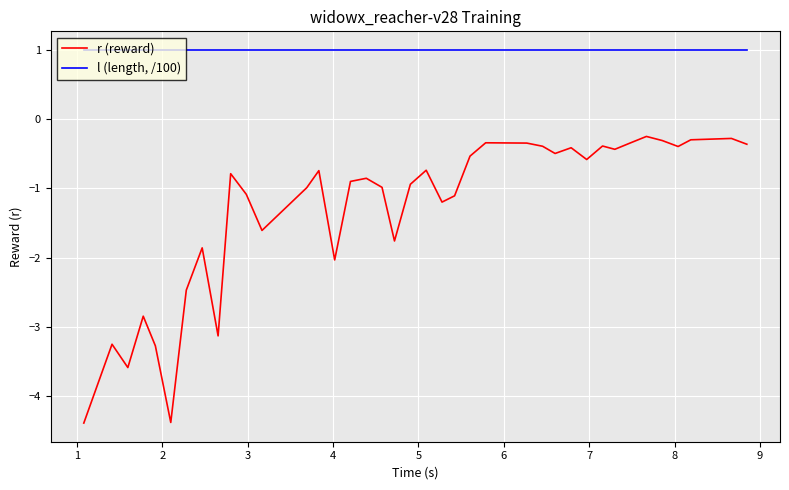

Which series has the widest spread of values?

r (reward)